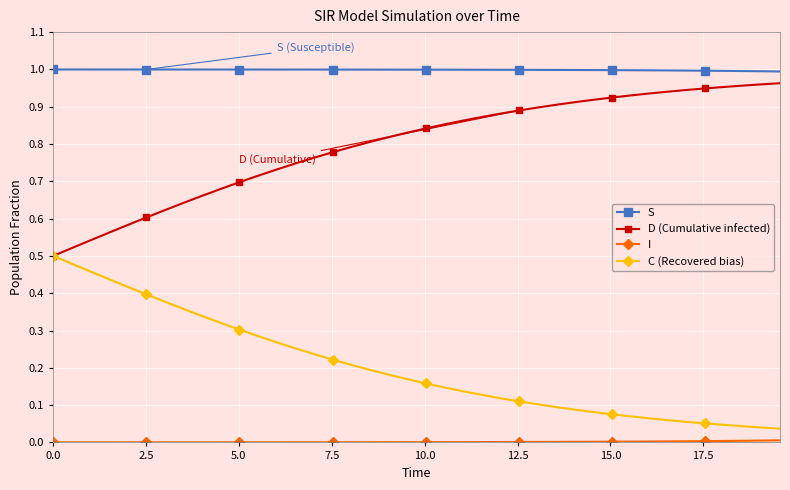

Which series has the largest total across all categories?

S